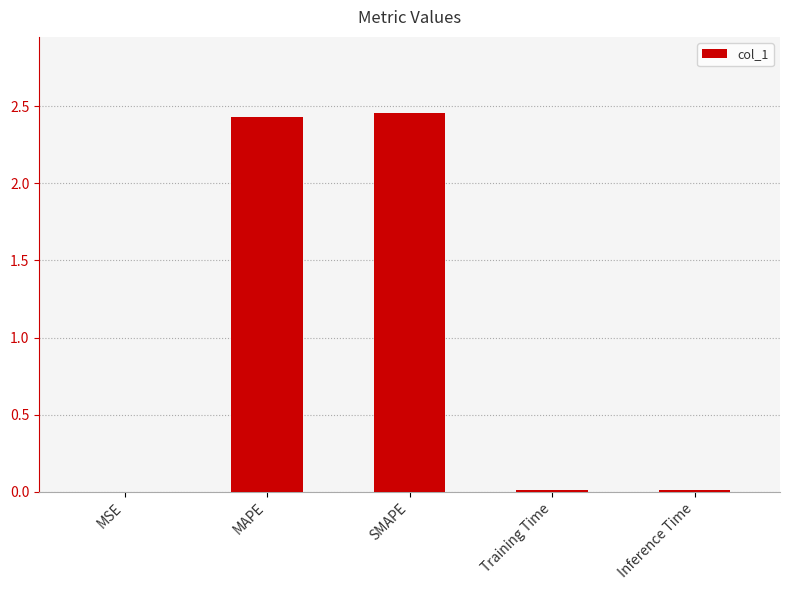

Is it true that the value at Training Time is 0.0?

True